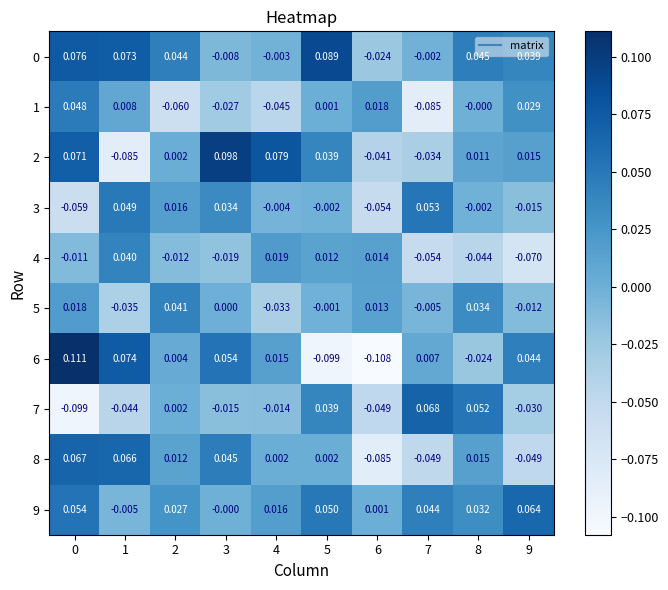

Is the value of 9 at 3 greater than the value of 2 at 6?

Yes